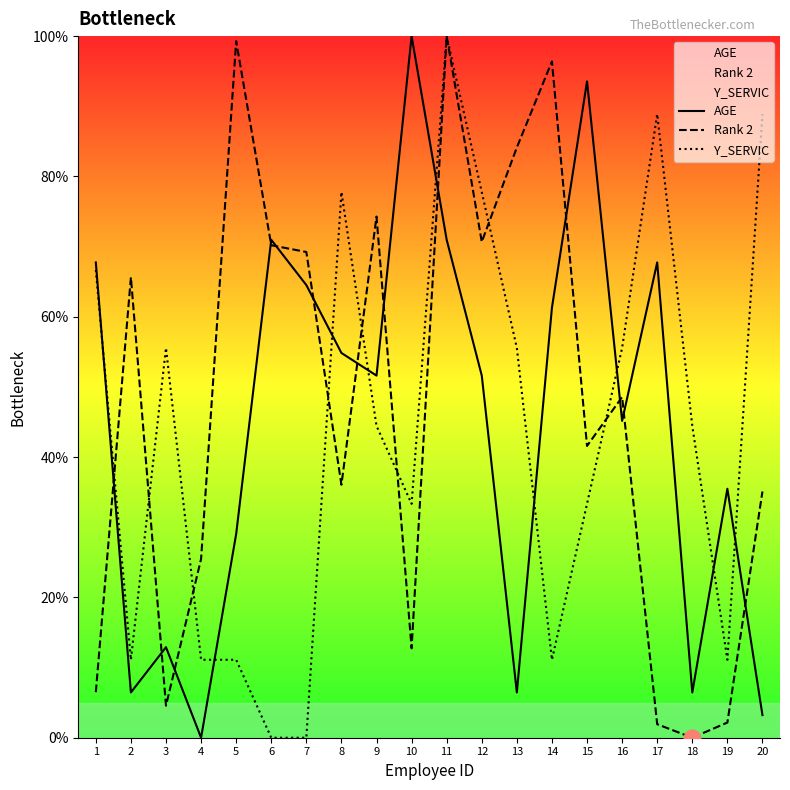

True or false: Y_SERVIC has a value of 11.1 at 19.

True